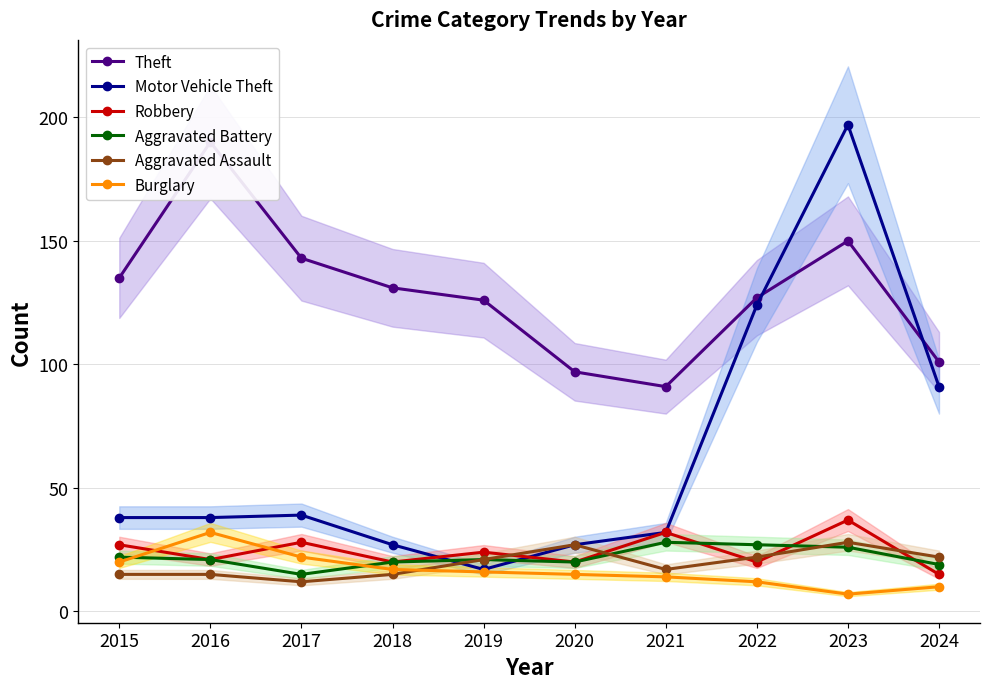

The value of Aggravated Battery at 2016 is 21. True or false?

True